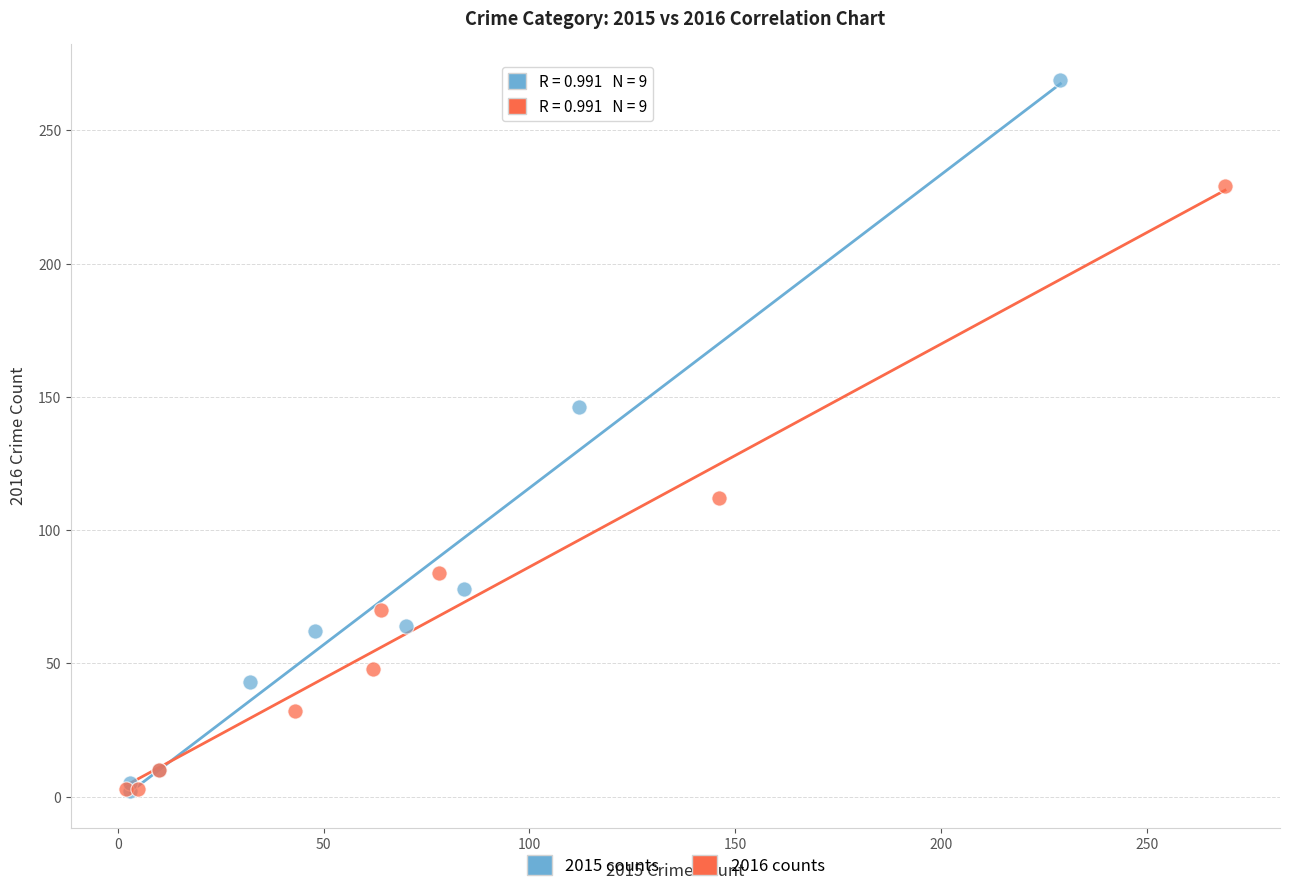

Which series reaches the maximum Y coordinate?

2015 counts